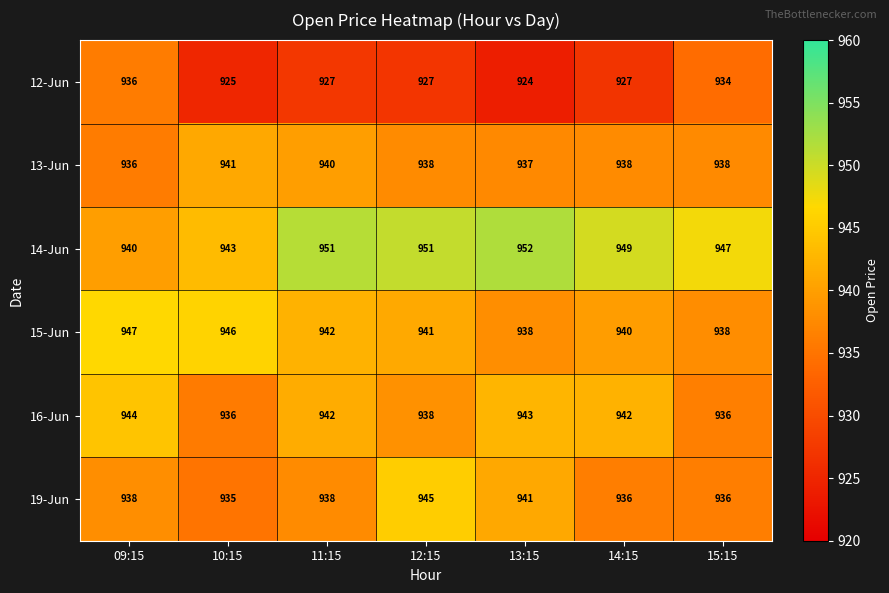

What is the difference between the maximum and minimum values in the 15-Jun series?

9